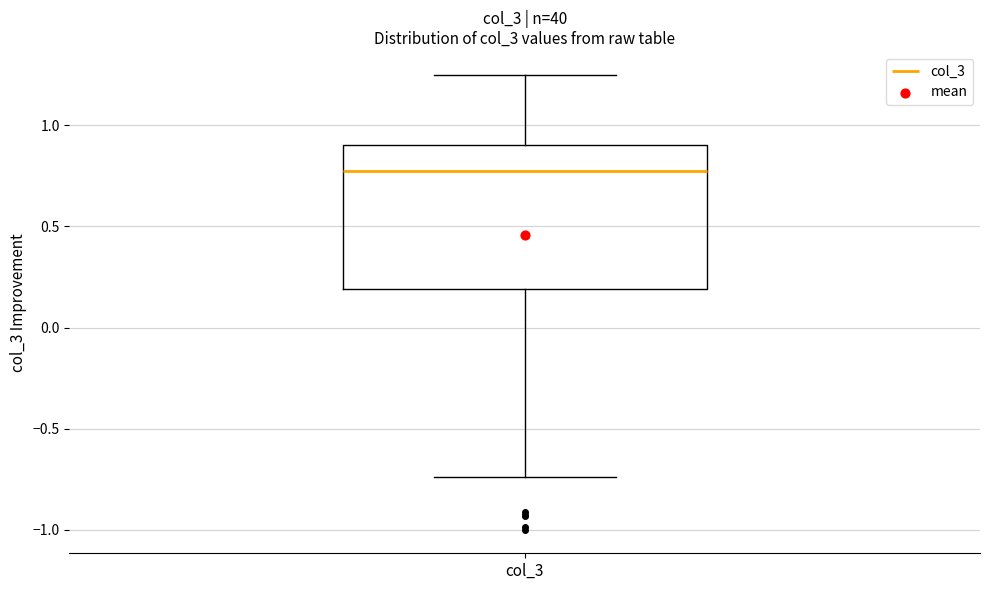

Where does the median line of the box for col_3 sit on the y-axis? The values are not printed on the chart, so give them approximately, as read against the axis.

0.75